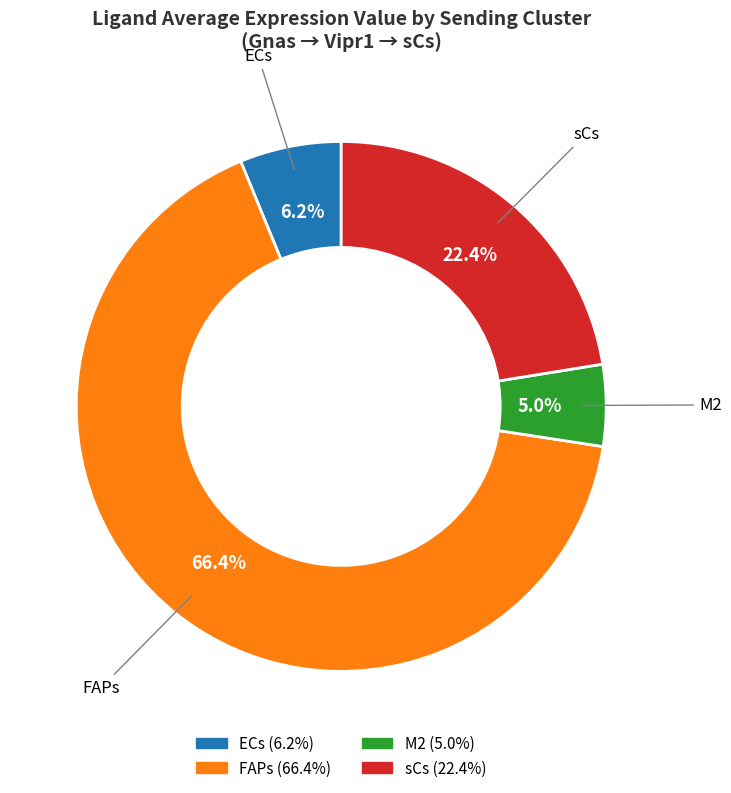

What percentage is the sCs slice, to the nearest percent?

22%